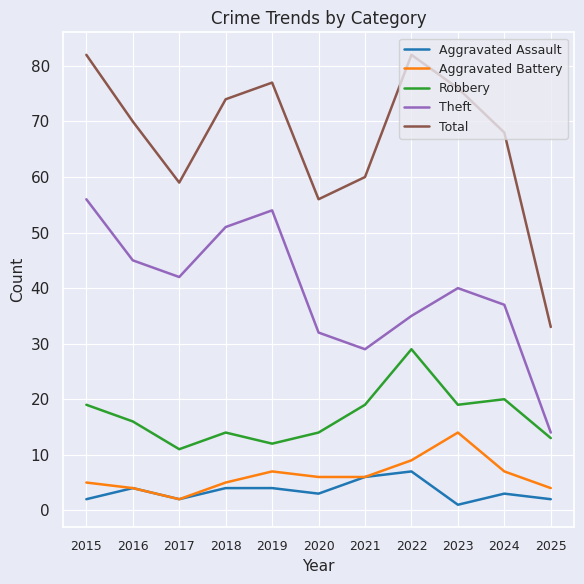

True or false: Theft has more than 0 interior local peaks.

True